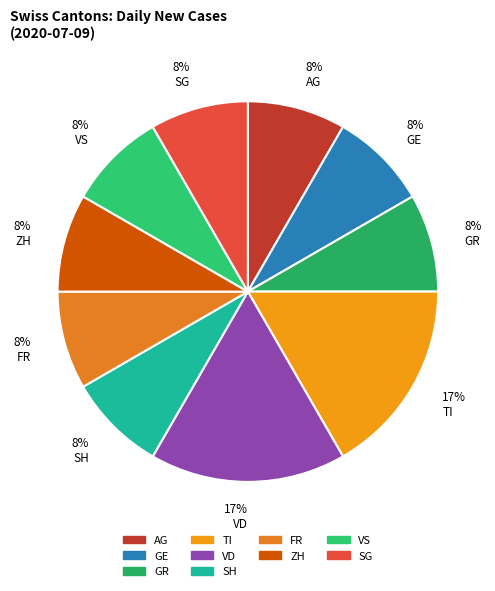

Is it true that 8% SG is 16% of the pie?

False